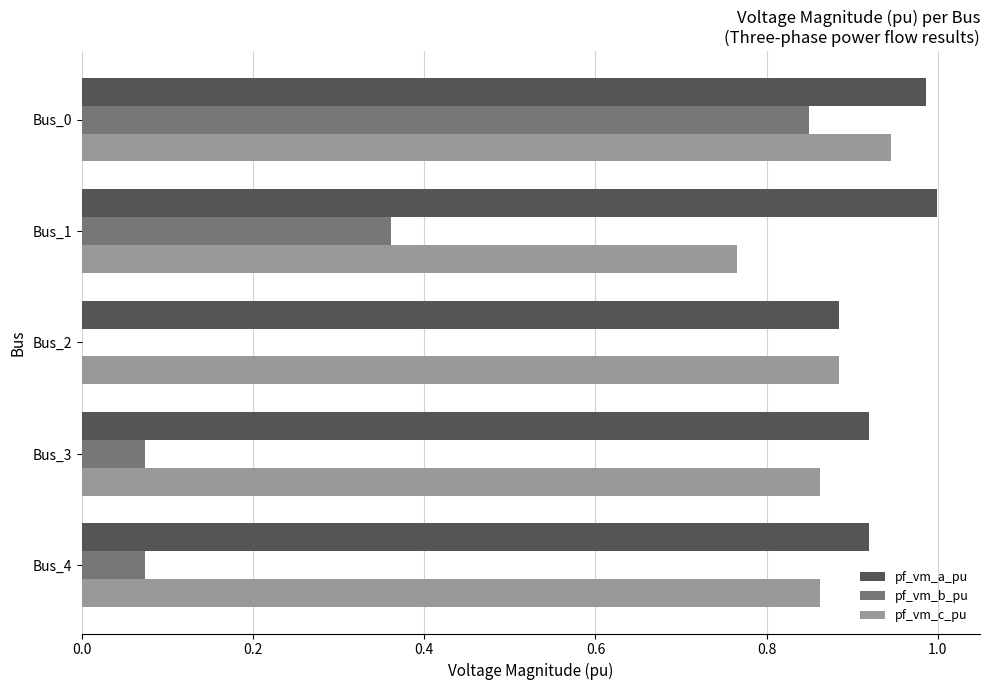

Count the number of data series in this chart.

3